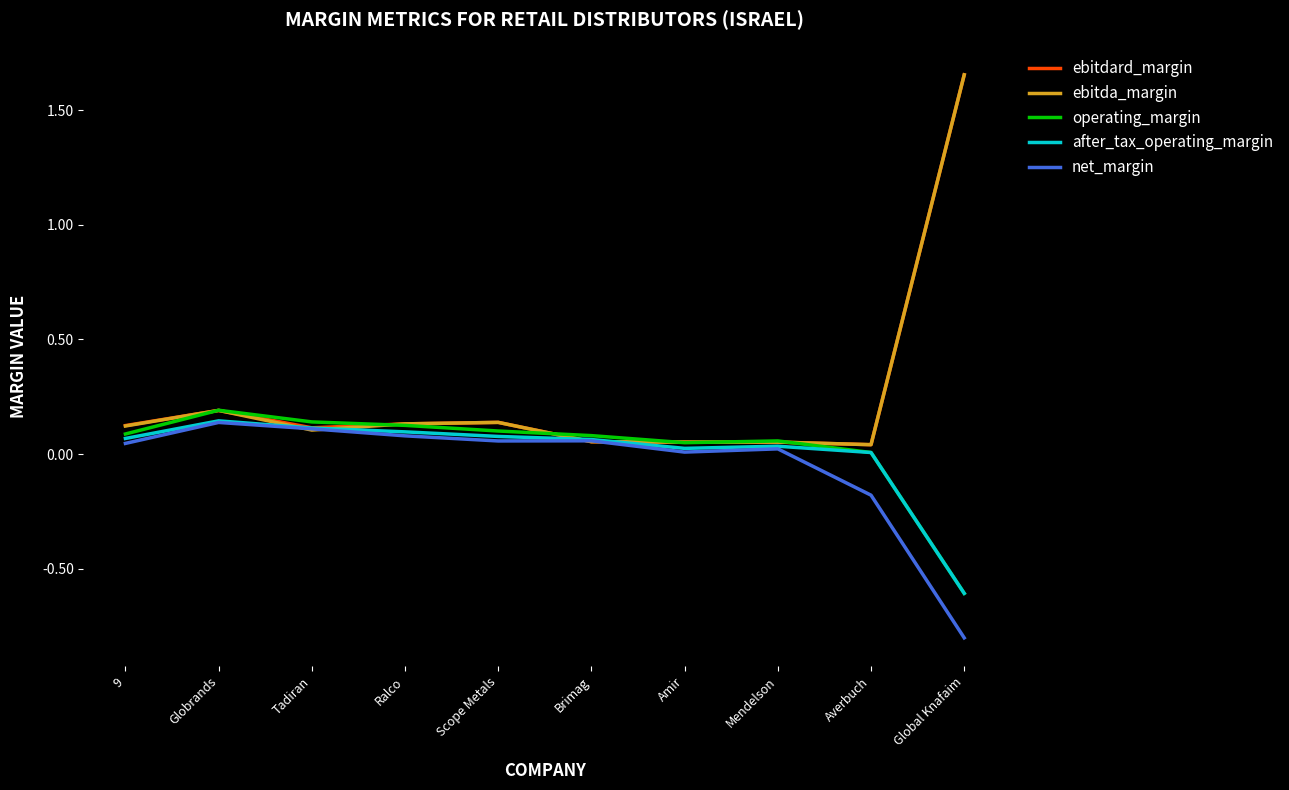

What is the lowest value of the operating_margin series?

-0.6